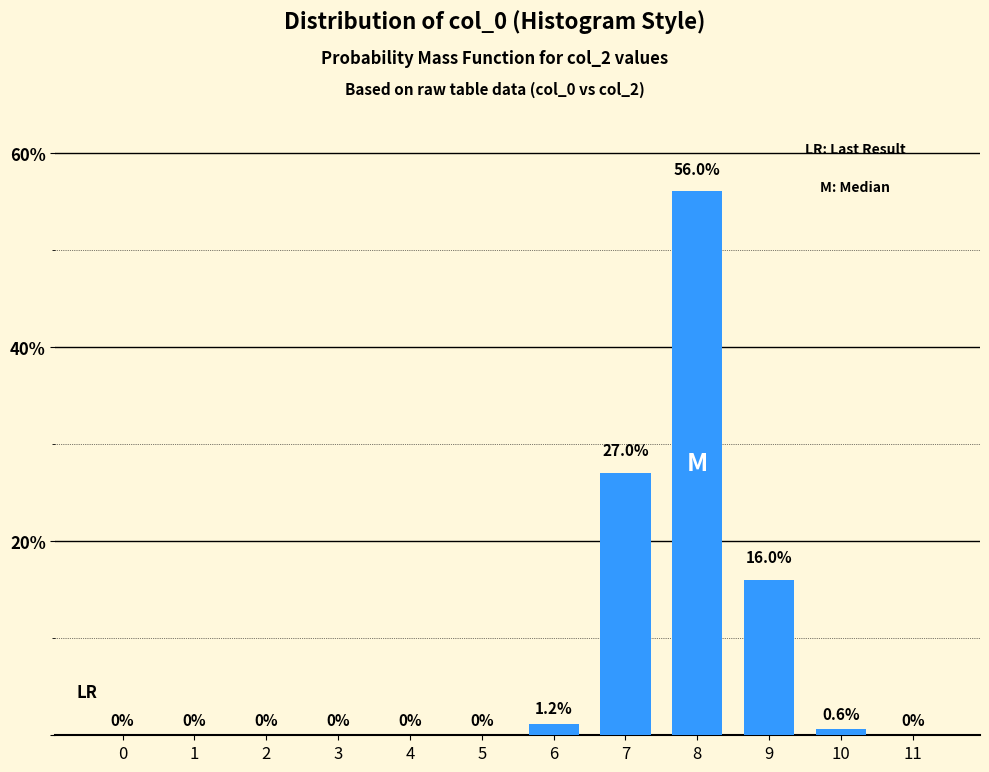

Reading right to left, what are all the values shown in this chart?

11=0.0	10=0.6	9=16.0	8=56.0	7=27.0	6=1.2	5=0.0	4=0.0	3=0.0	2=0.0	1=0.0	0=0.0